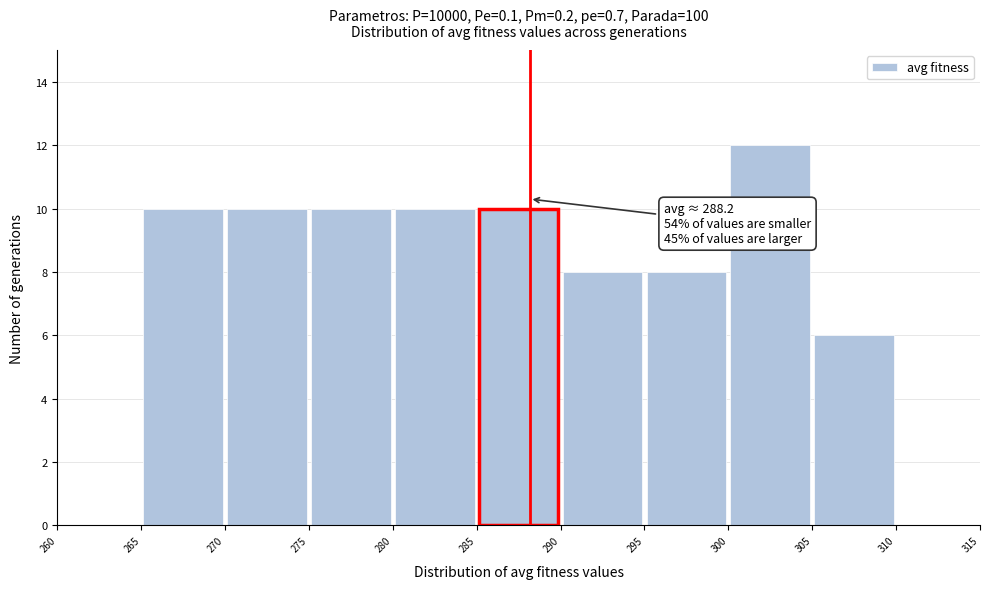

Over which range of the x-axis is the bar tallest?

300 to 305